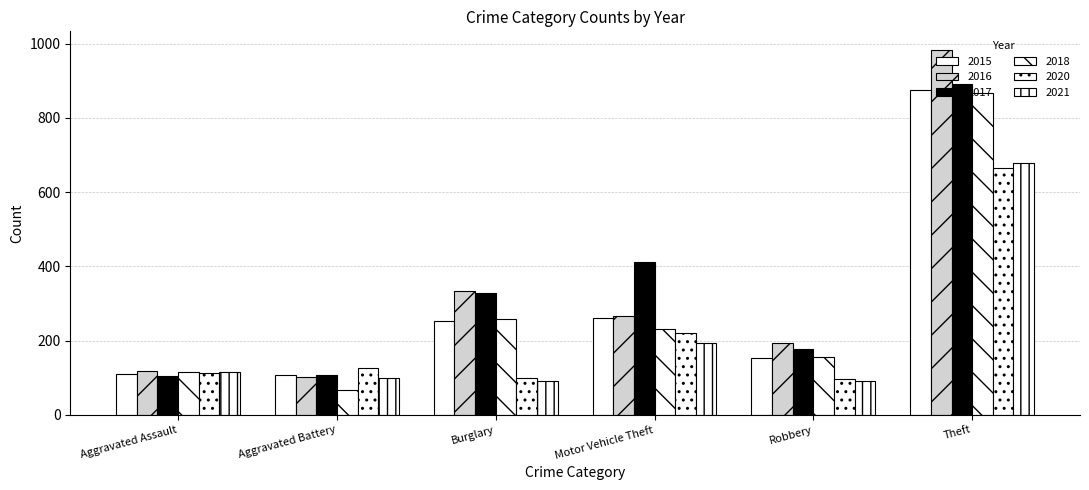

What is the difference between the highest and lowest values at Aggravated Battery?

58